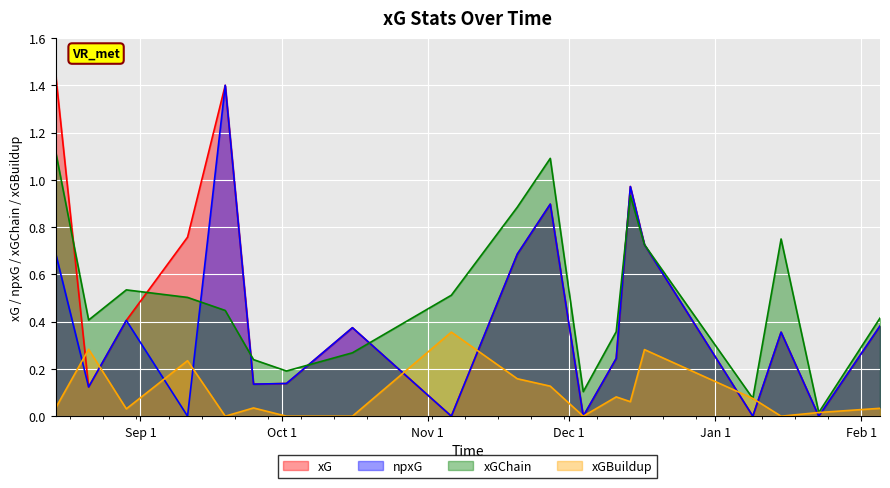

List the series in order of their peak value, highest first.

xG, npxG, xGChain, xGBuildup